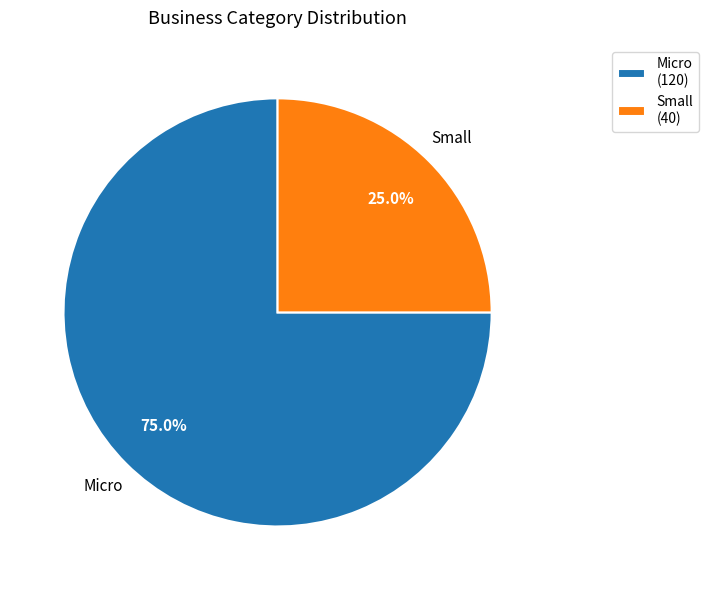

True or false: Micro accounts for 81% of the total.

False